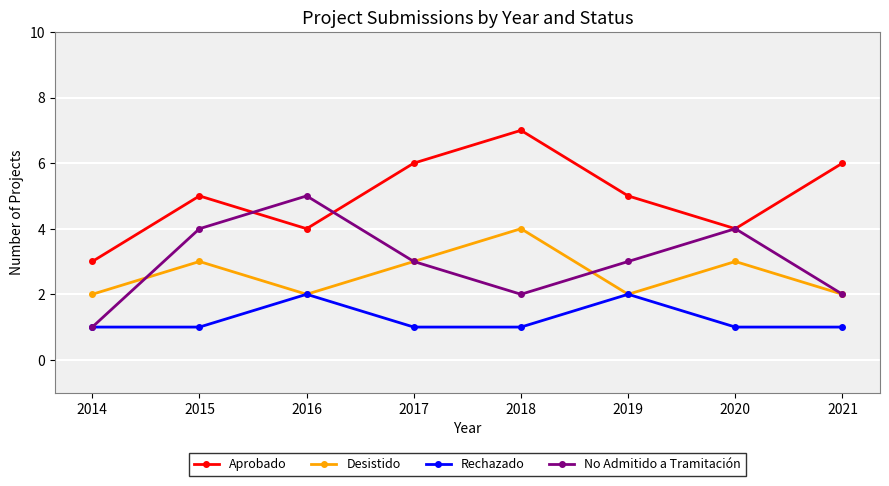

At which label does No Admitido a Tramitación reach its peak?

2016